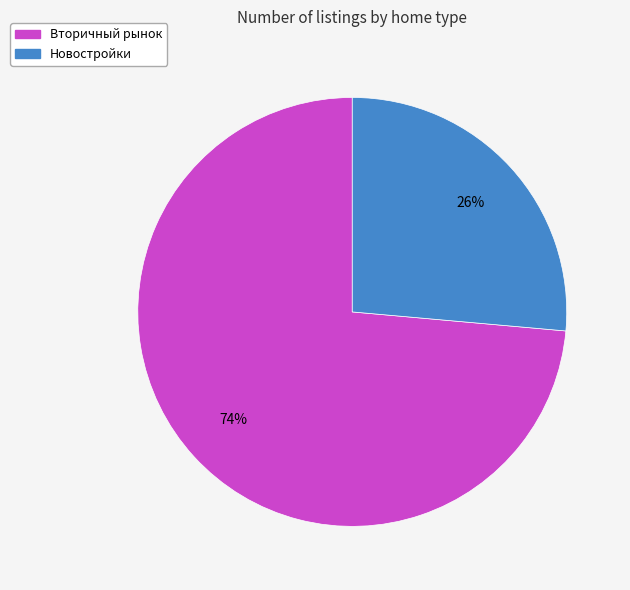

What percentage is the Новостройки slice, to the nearest percent?

26%